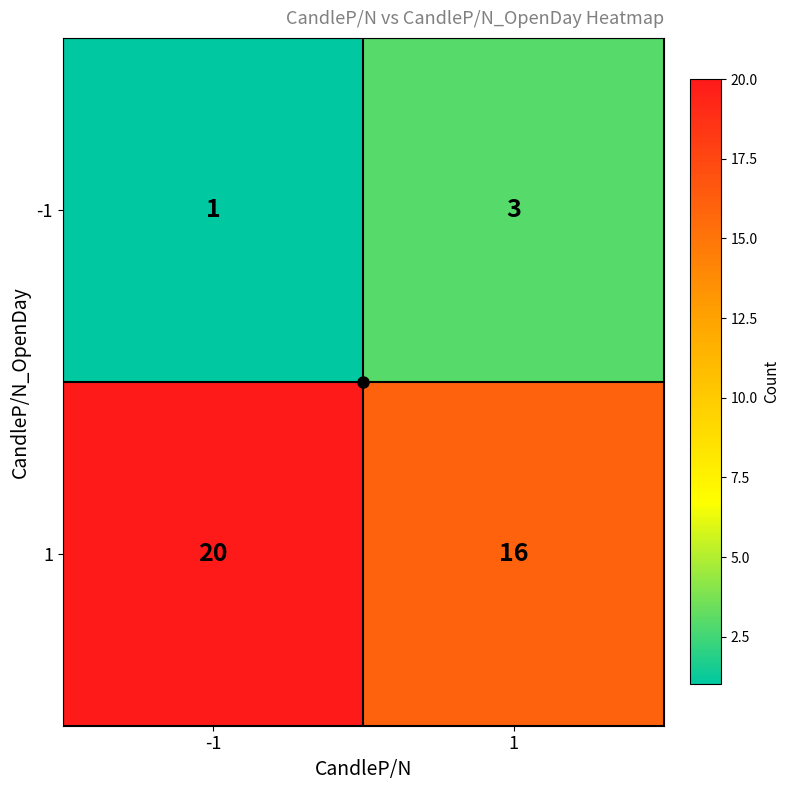

Rank the series at -1 from highest to lowest value.

1, -1